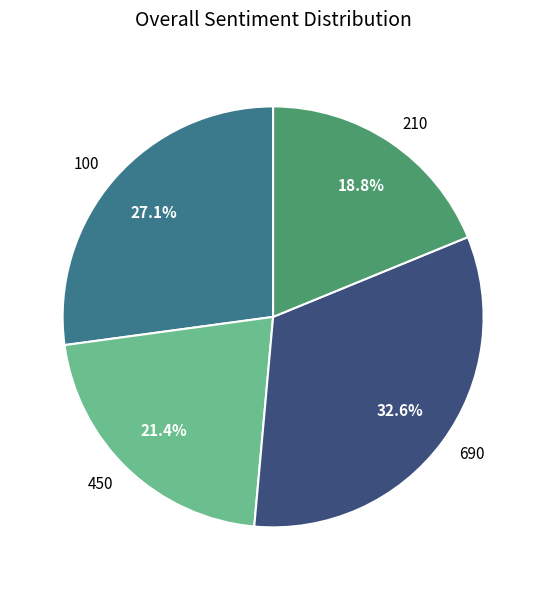

To the nearest percent, what portion does 210 represent?

19%